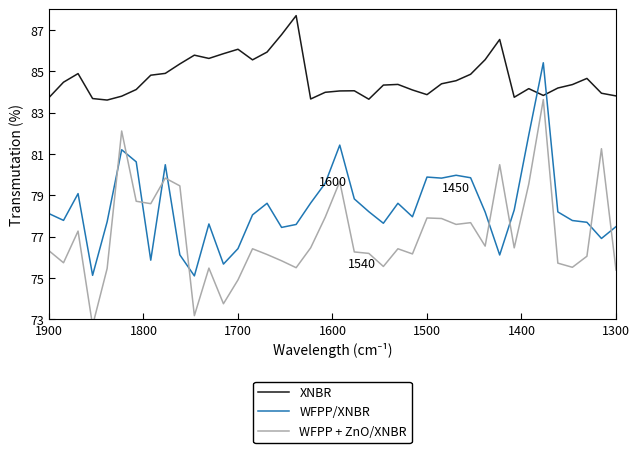

At 19, list the series in order from smallest to largest.

WFPP + ZnO/XNBR, WFPP/XNBR, XNBR